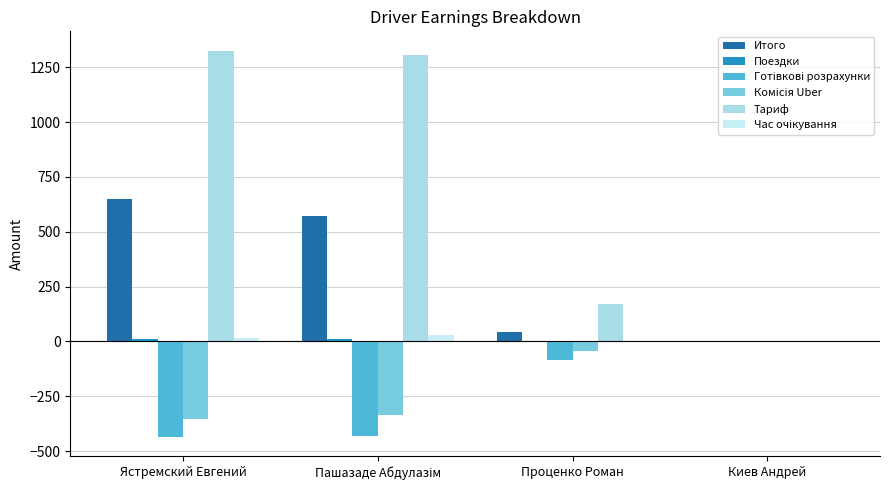

What position from the left is Киев Андрей?

4